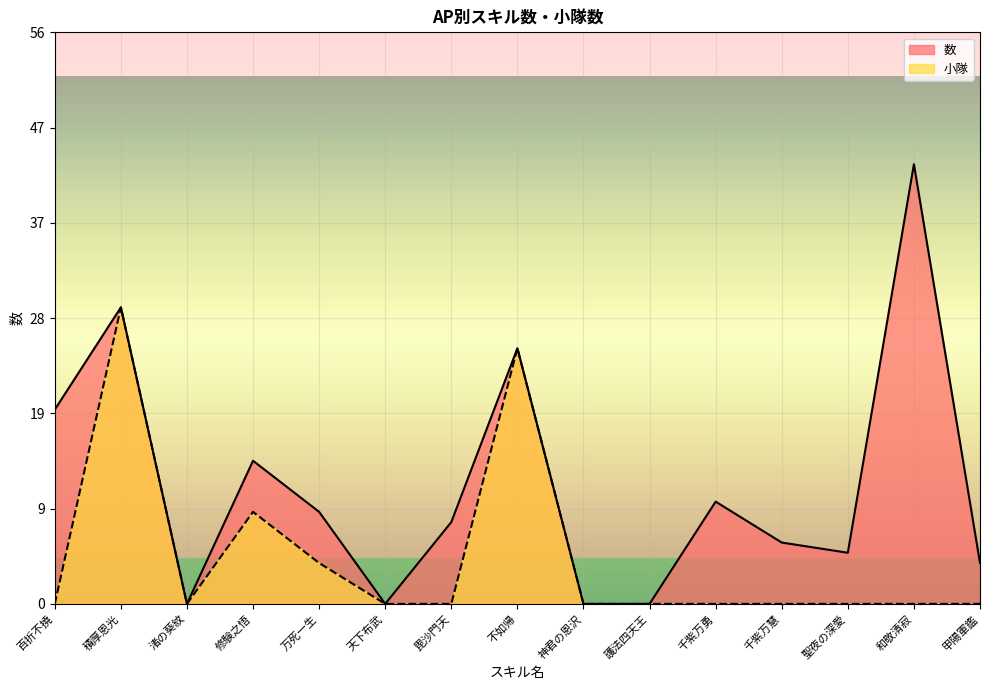

How many values in the 小隊 series exceed 0?

4